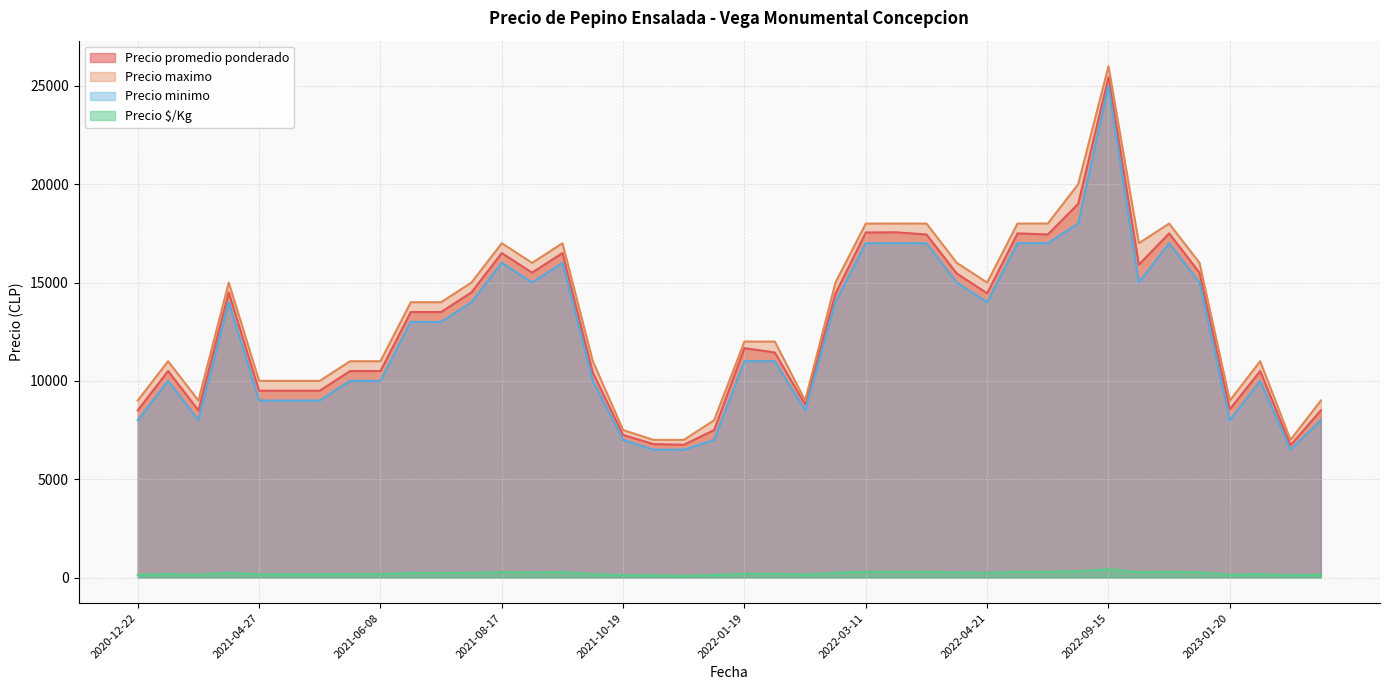

At how many categories does at least one series exceed 14311?

18